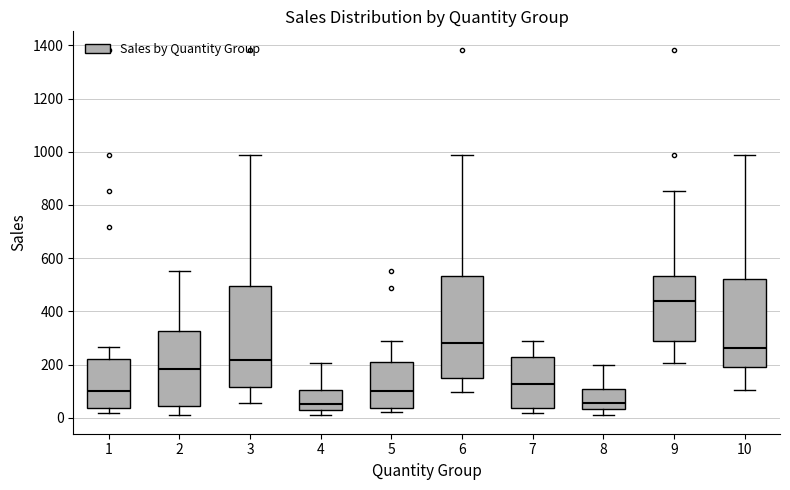

Reading left to right, transcribe this box plot: for each box, give where its median line is, the range the box spans, and where its two whiskers end, as read against the y-axis. The values are not printed on the chart, so give them approximately, as read against the axis.

1: median 100, box 40 to 220, whiskers 20 to 260
2: median 180, box 40 to 320, whiskers 0 to 560
3: median 220, box 120 to 500, whiskers 60 to 980
4: median 60, box 20 to 100, whiskers 0 to 200
5: median 100, box 40 to 220, whiskers 20 to 300
6: median 280, box 160 to 540, whiskers 100 to 980
7: median 120, box 40 to 240, whiskers 20 to 300
8: median 60, box 40 to 120, whiskers 0 to 200
9: median 440, box 300 to 540, whiskers 200 to 860
10: median 260, box 200 to 520, whiskers 100 to 980